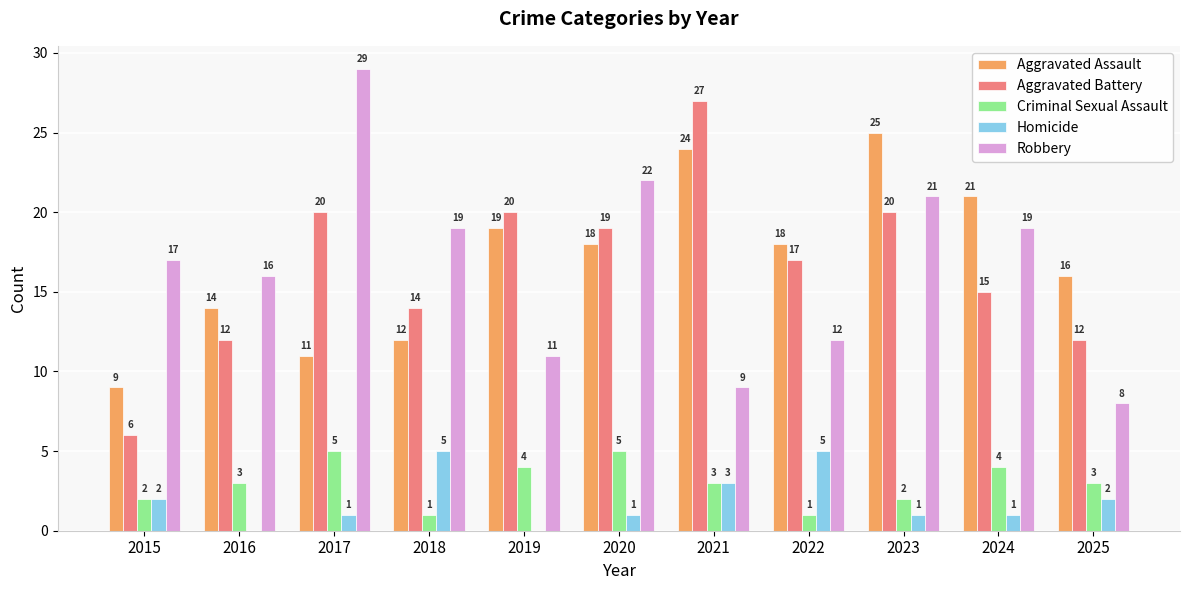

At which label does Homicide first exceed 1?

2015